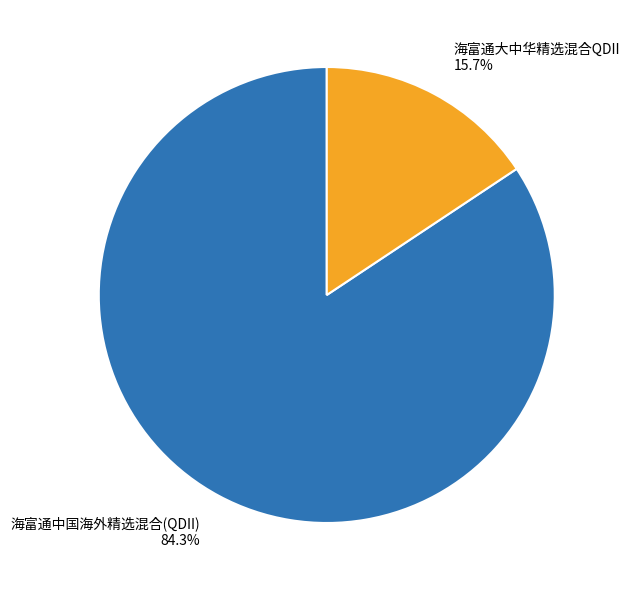

Which slice represents more than half of the pie?

海富通中国海外精选混合(QDII)